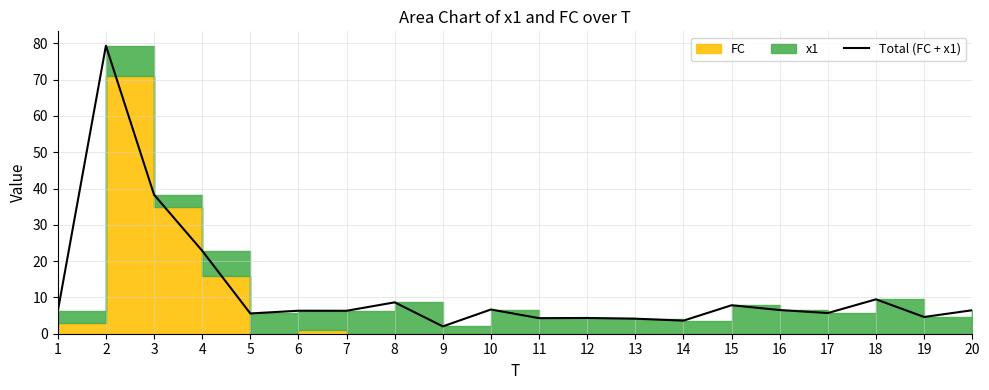

List the labels in order of value, smallest first.

9, 14, 13, 11, 12, 19, 5, 17, 1, 7, 6, 20, 16, 10, 15, 8, 18, 4, 3, 2